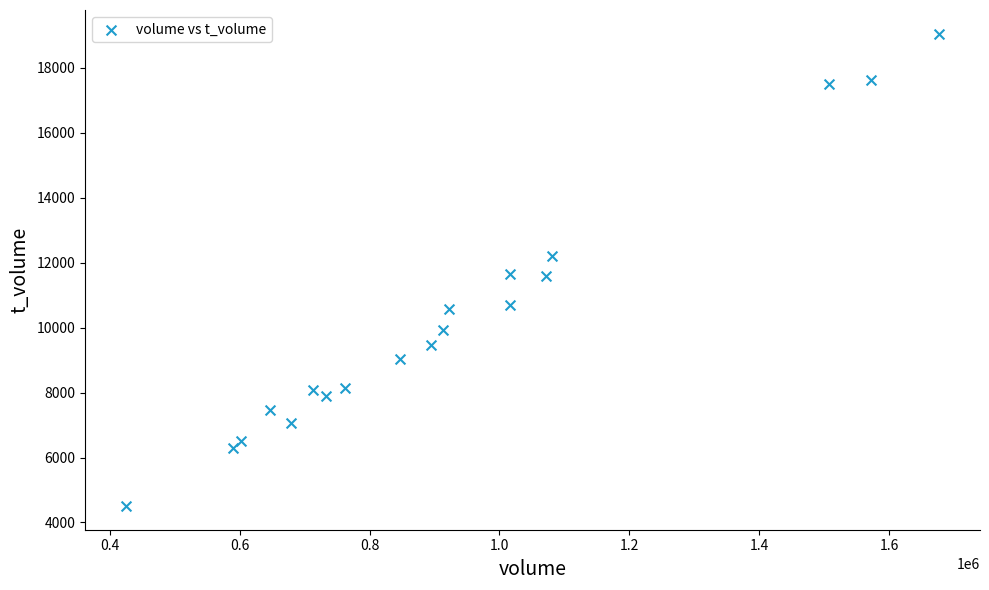

What is the range of Y values (max minus min)?

14549